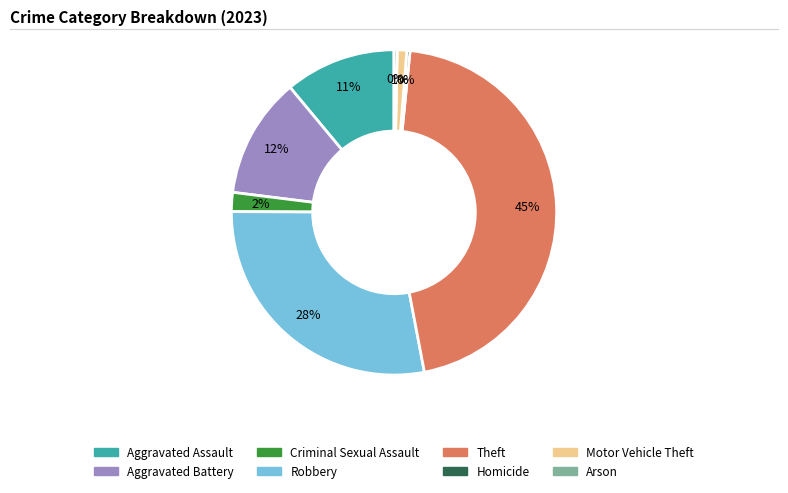

To the nearest percent, what is the difference between the largest and smallest slice percentages?

45%